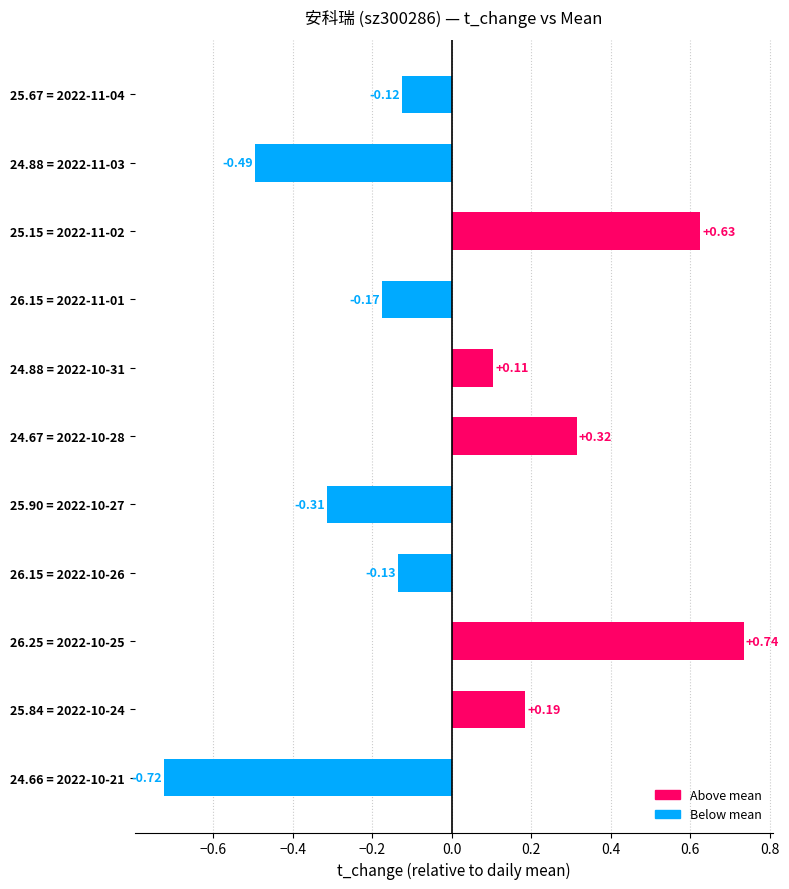

What is the difference between the maximum and minimum values?

1.5